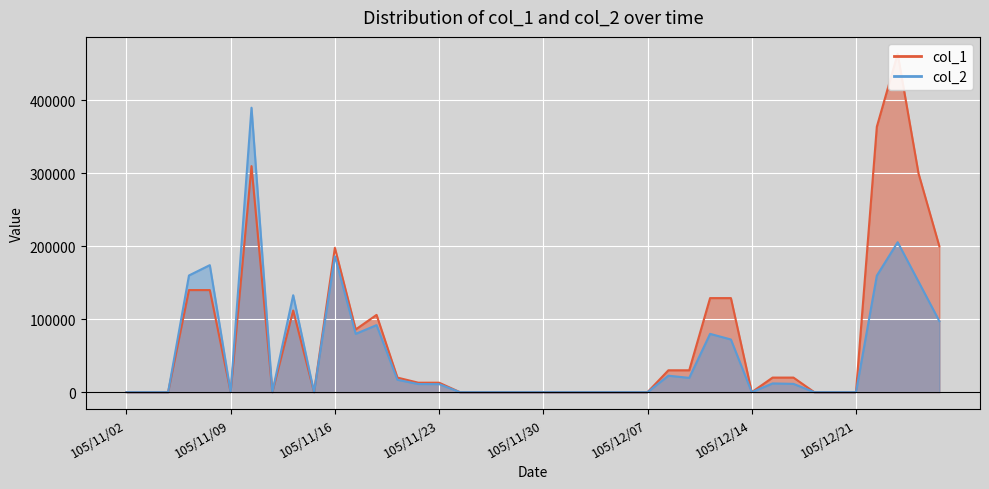

List the labels in order of col_2 value, largest first.

105/11/10, 105/12/23, 105/11/16, 105/11/08, 105/11/07, 105/12/22, 105/12/26, 105/11/14, 105/12/27, 105/11/18, 105/11/17, 105/12/12, 105/12/13, 105/12/08, 105/12/09, 105/11/21, 105/12/15, 105/12/16, 105/11/22, 105/11/23, 105/11/02, 105/11/03, 105/11/04, 105/11/09, 105/11/11, 105/11/15, 105/11/24, 105/11/25, 105/11/28, 105/11/29, 105/11/30, 105/12/01, 105/12/02, 105/12/05, 105/12/06, 105/12/07, 105/12/14, 105/12/19, 105/12/20, 105/12/21